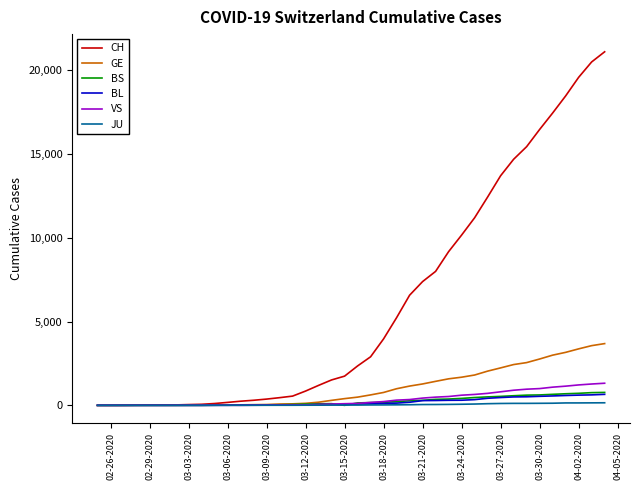

What is the greatest value displayed?

21088